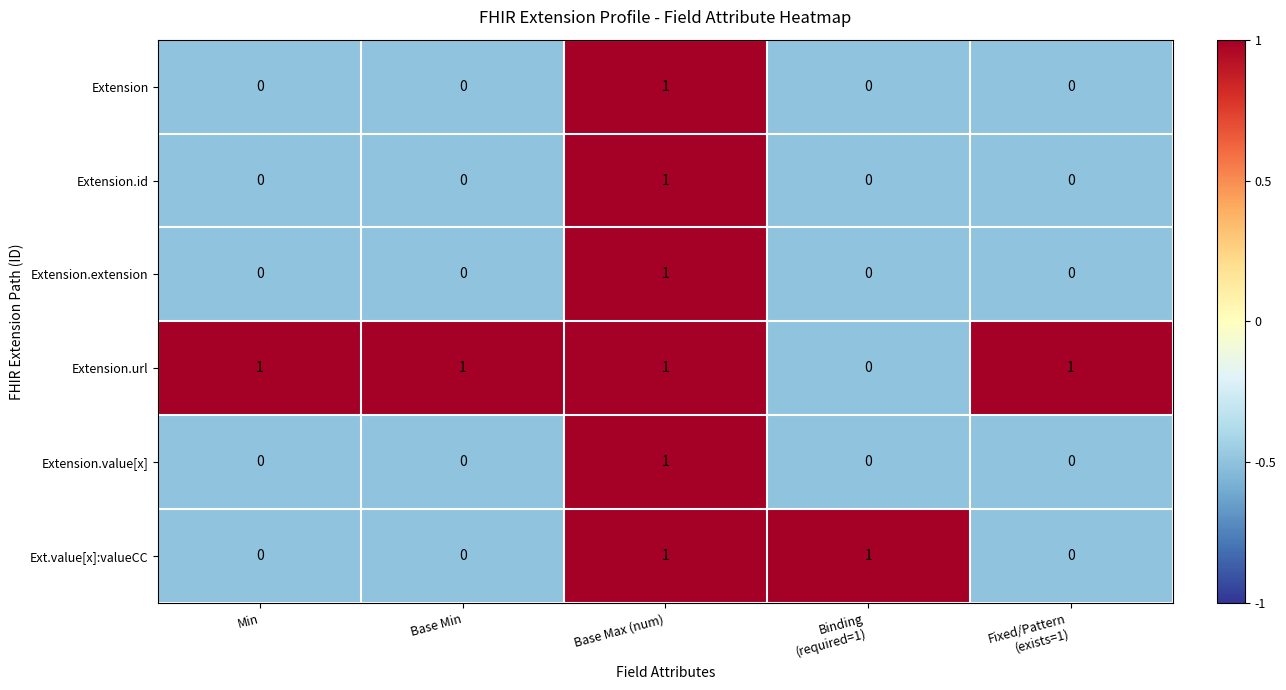

How many Extension.value[x] values are between 0 and 1?

5